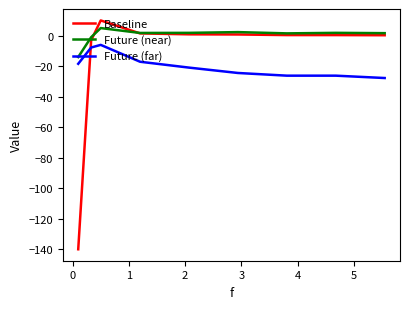

Rank the series by their average value, from highest to lowest.

Future (near), Baseline, Future (far)